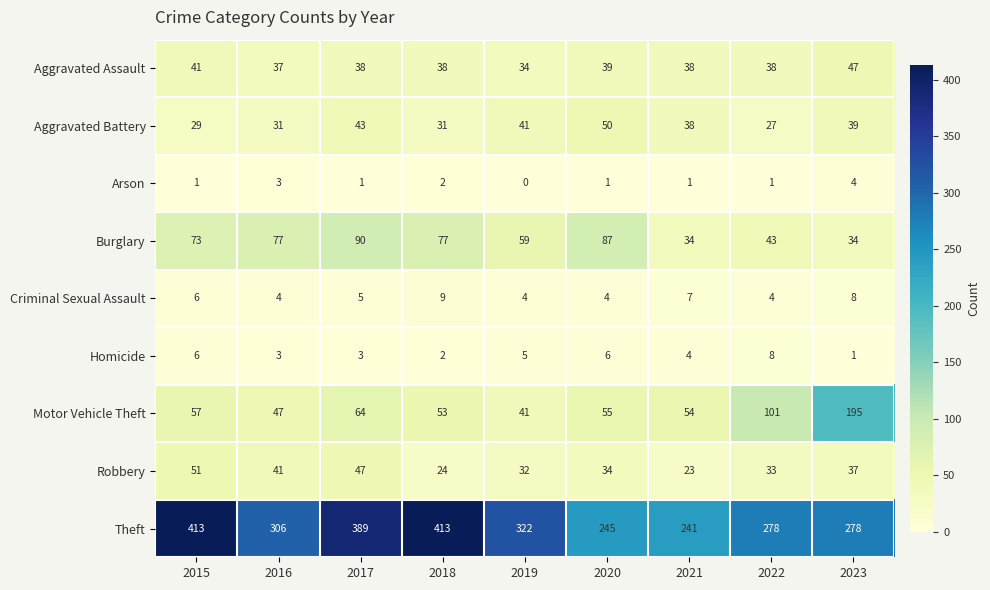

Which series has the largest range (max minus min)?

Theft